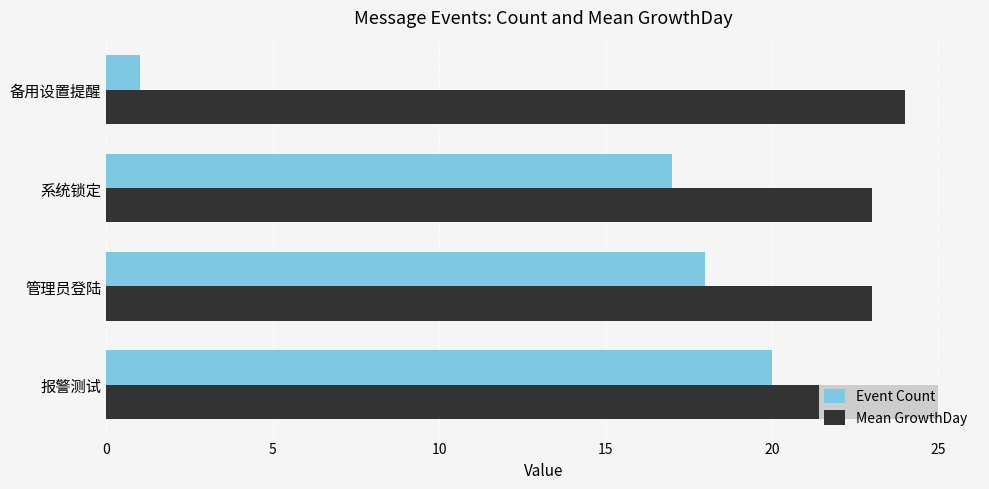

What is the sum of all Mean GrowthDay values?

95